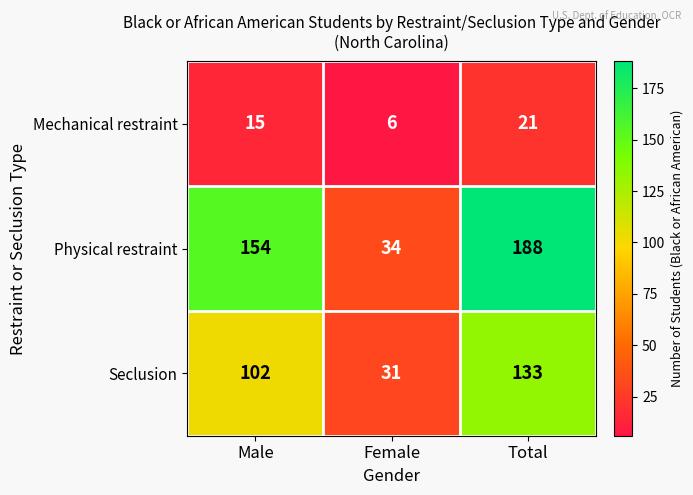

Is it true that Mechanical restraint equals 21 at Total?

True